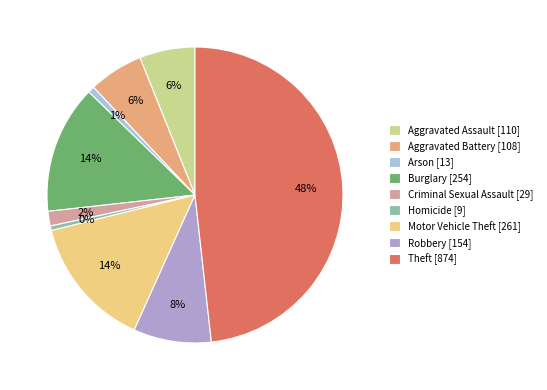

How many segments does this pie chart have?

9